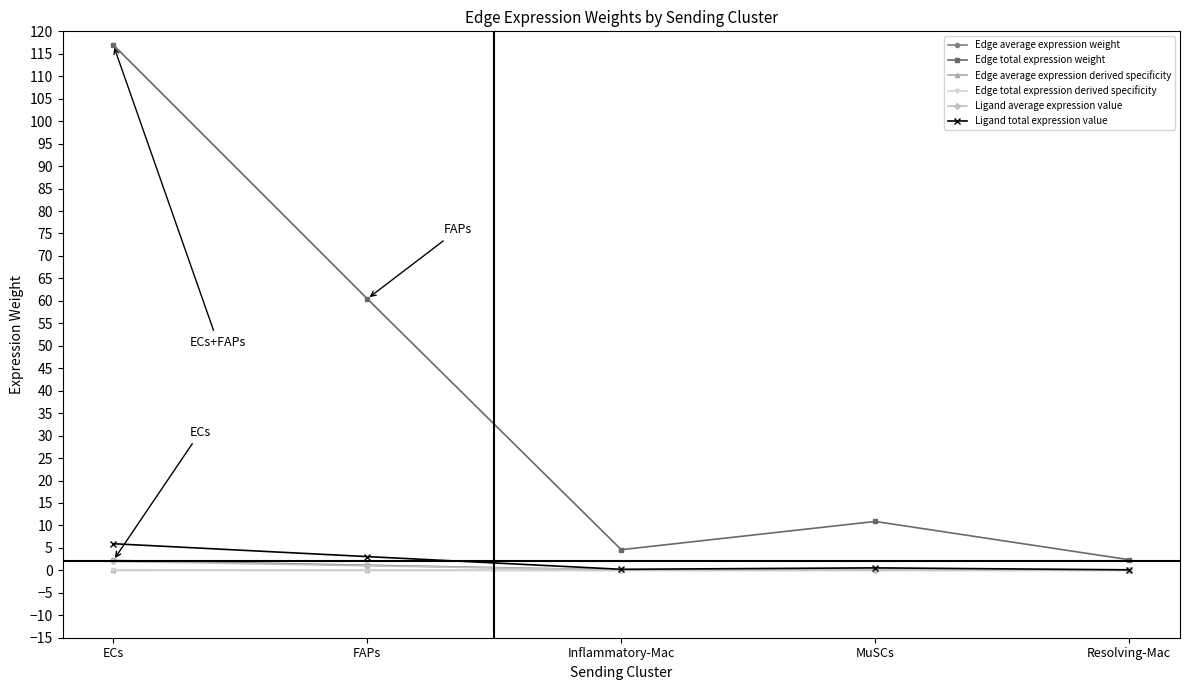

Where is Edge total expression weight nearest to the value 59?

FAPs